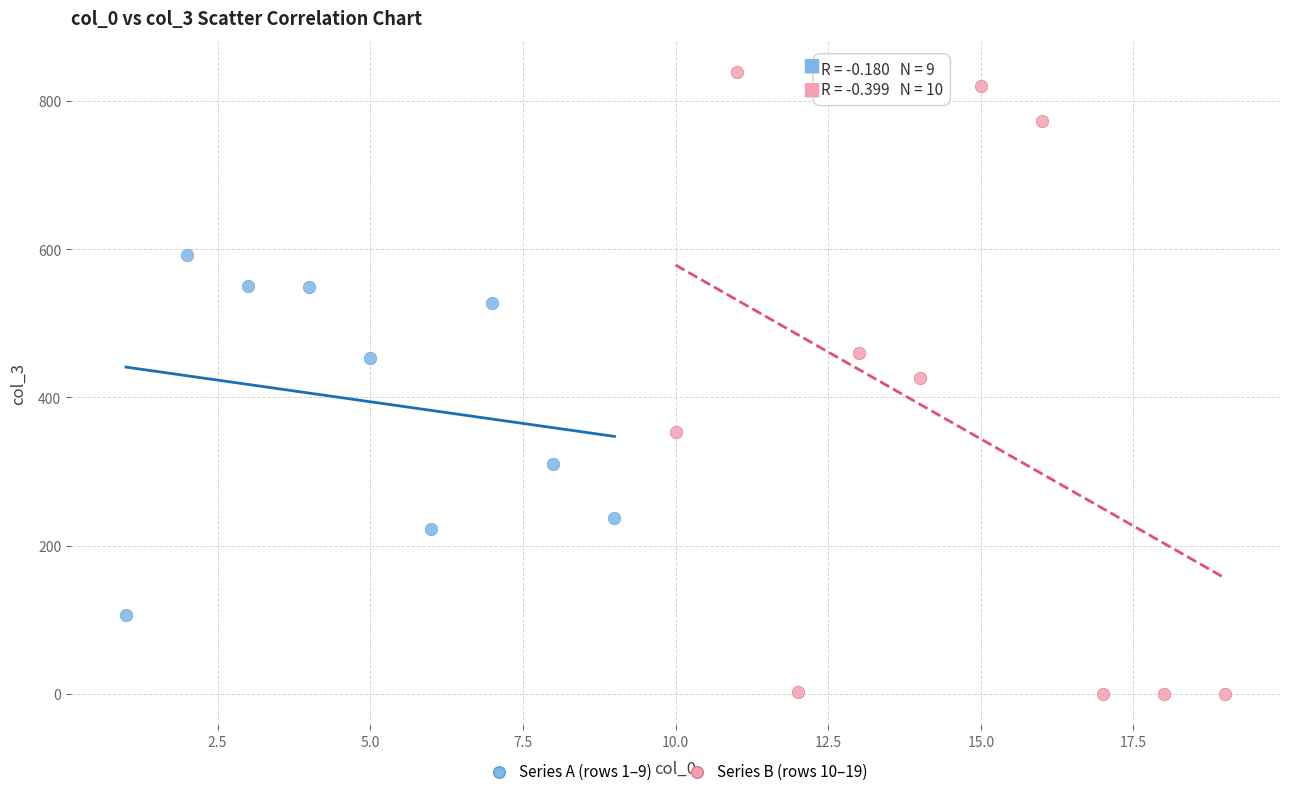

Which series has the widest spread of Y values?

Series B (rows 10–19)